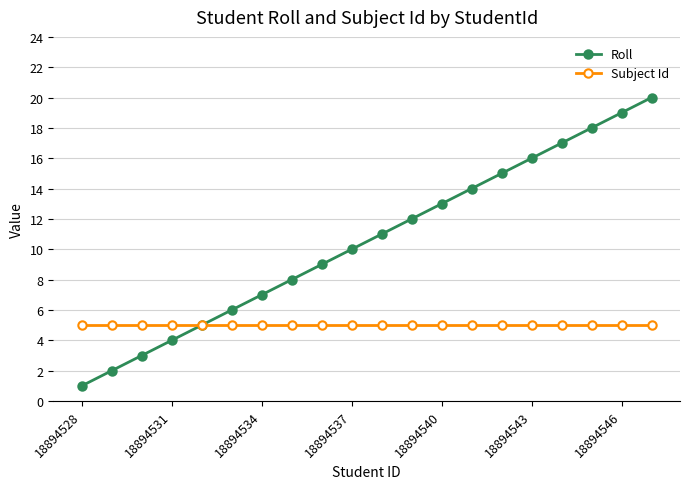

Which series has the largest total across all categories?

Roll